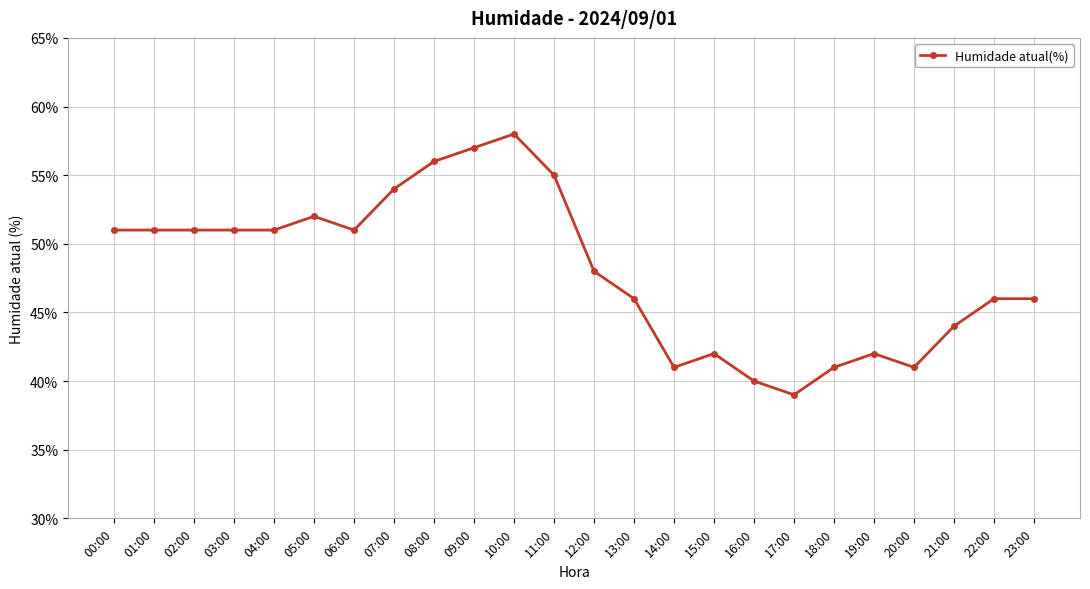

True or false: the data shows 27 at 09:00.

False